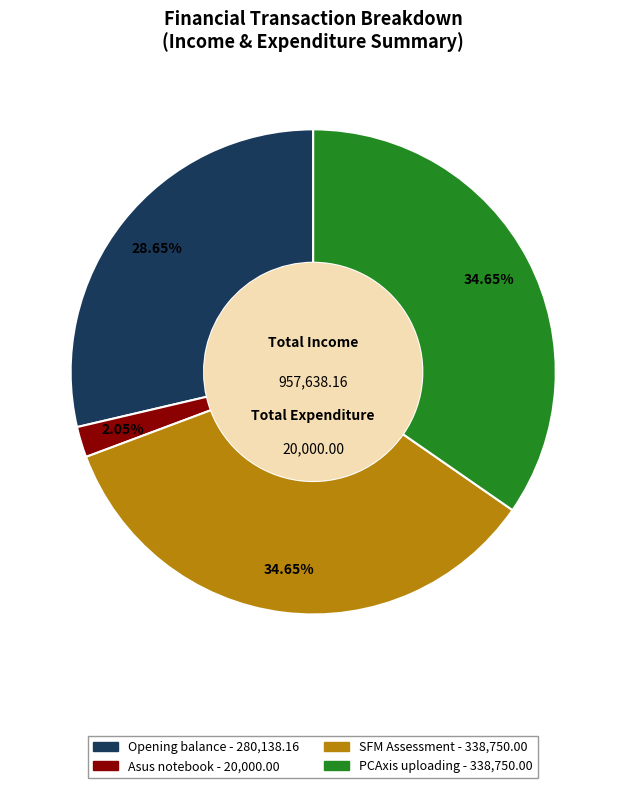

What percentage is the Asus notebook slice, to the nearest percent?

2%